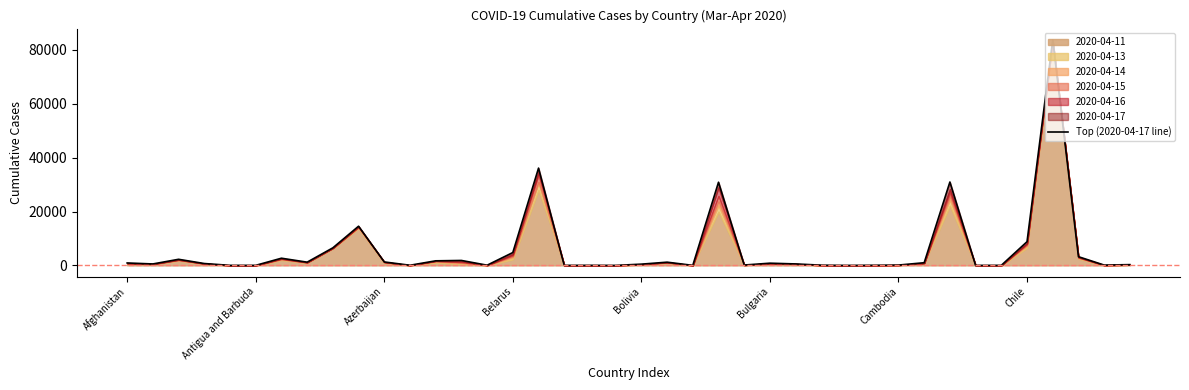

Is it true that the value at 12 is 1700?

True